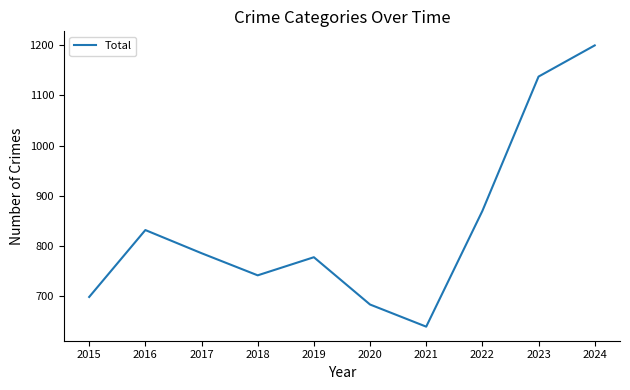

What is the sum of the values at 2020 and 2021?

1324